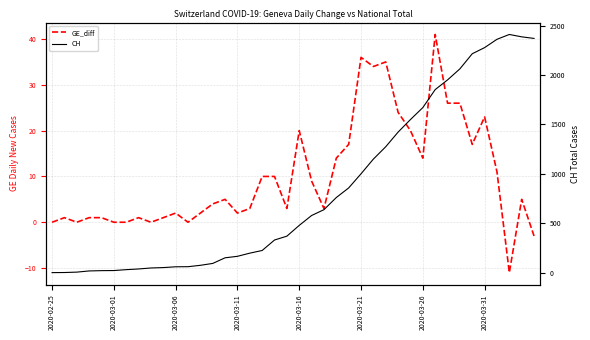

What is the difference between the highest and lowest values at 27?

1239